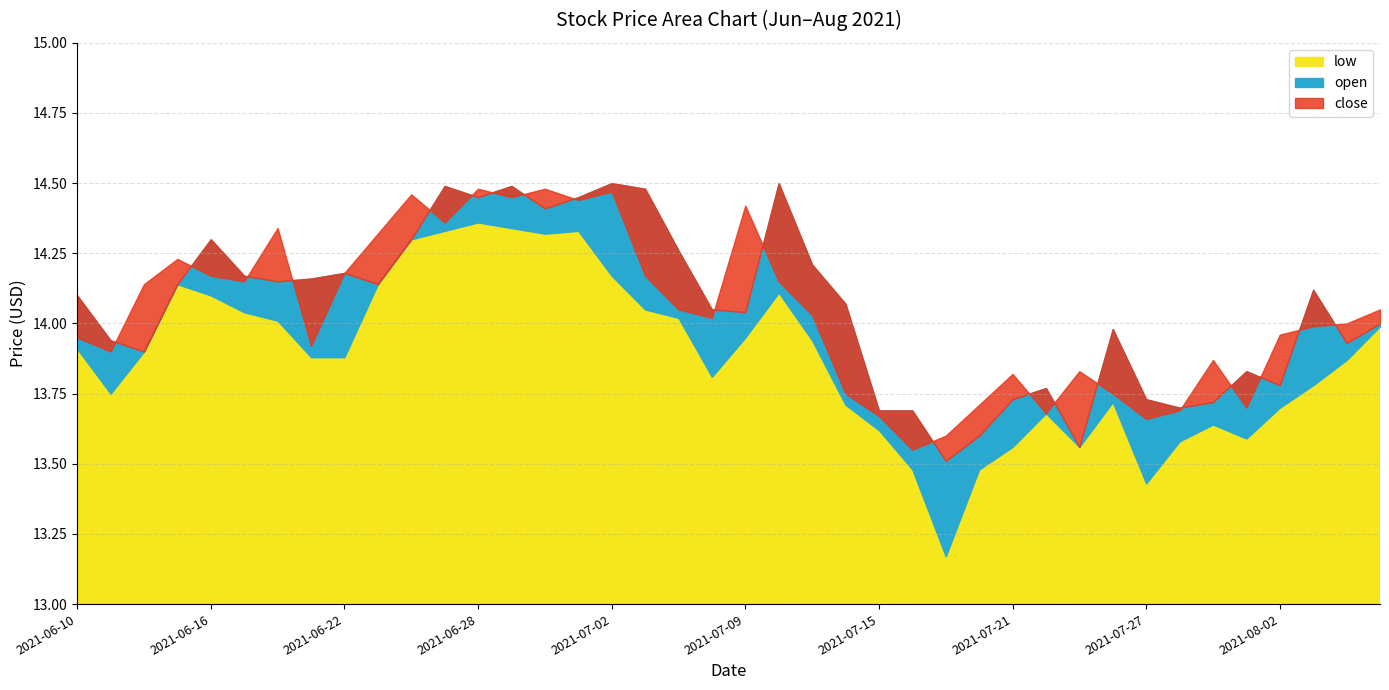

Between 2021-06-14 and 2021-06-15, which series saw the biggest shift?

open